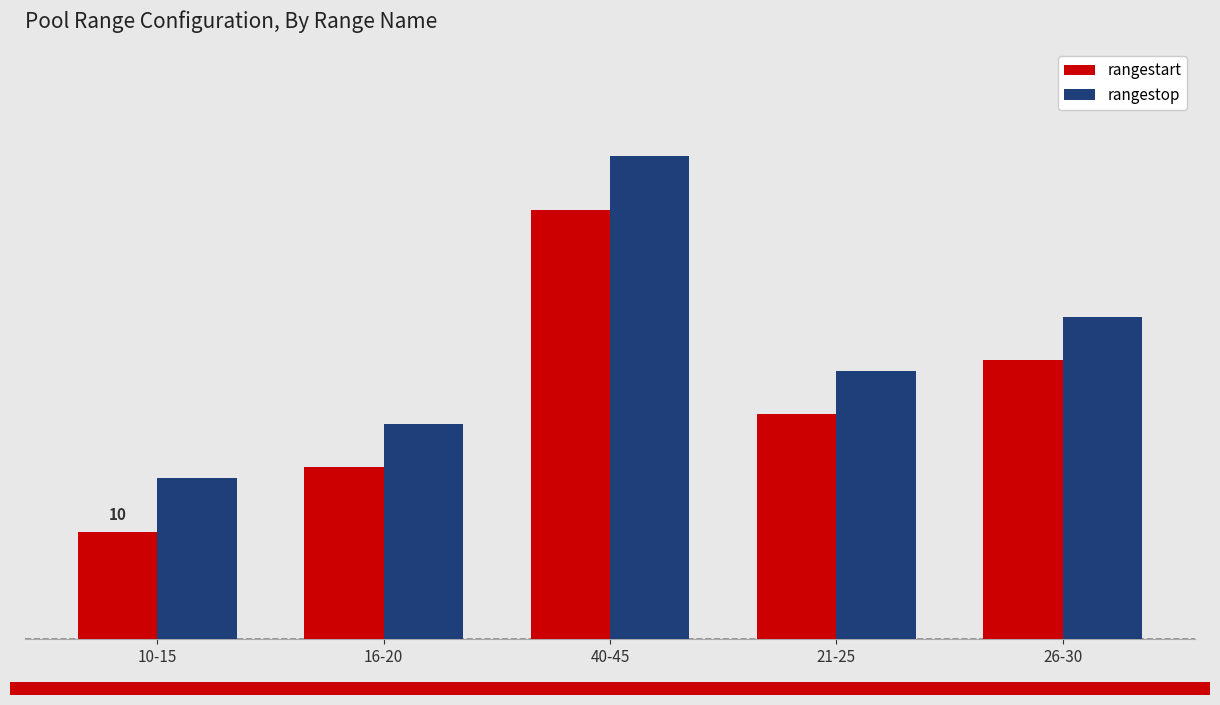

What are all the series names shown in the legend?

rangestart, rangestop